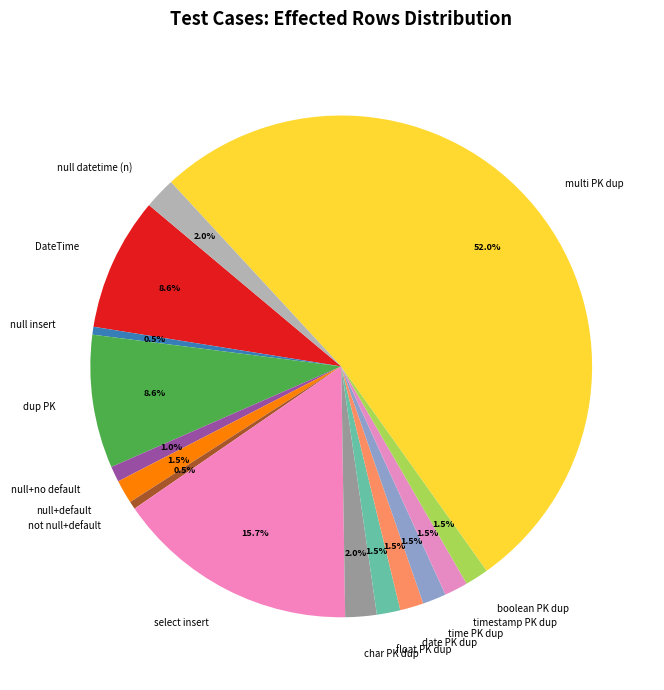

How many slices are in this pie chart?

15